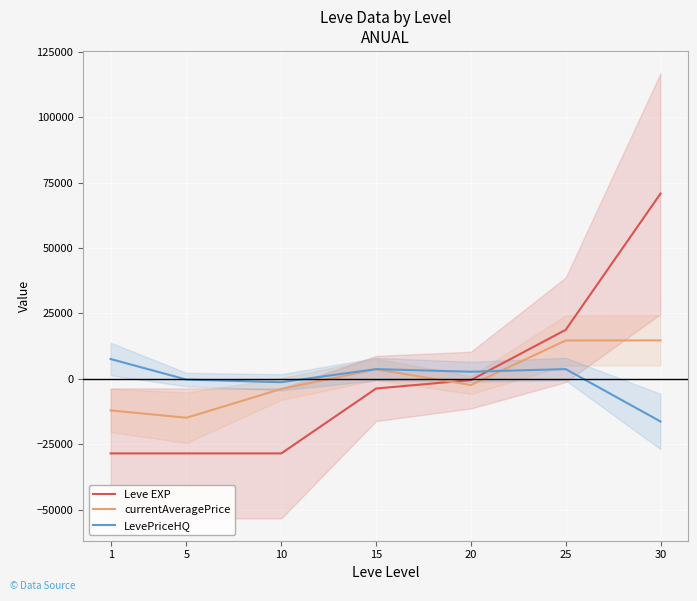

What is the difference between the currentAveragePrice values at 1 and 5?

2807.0